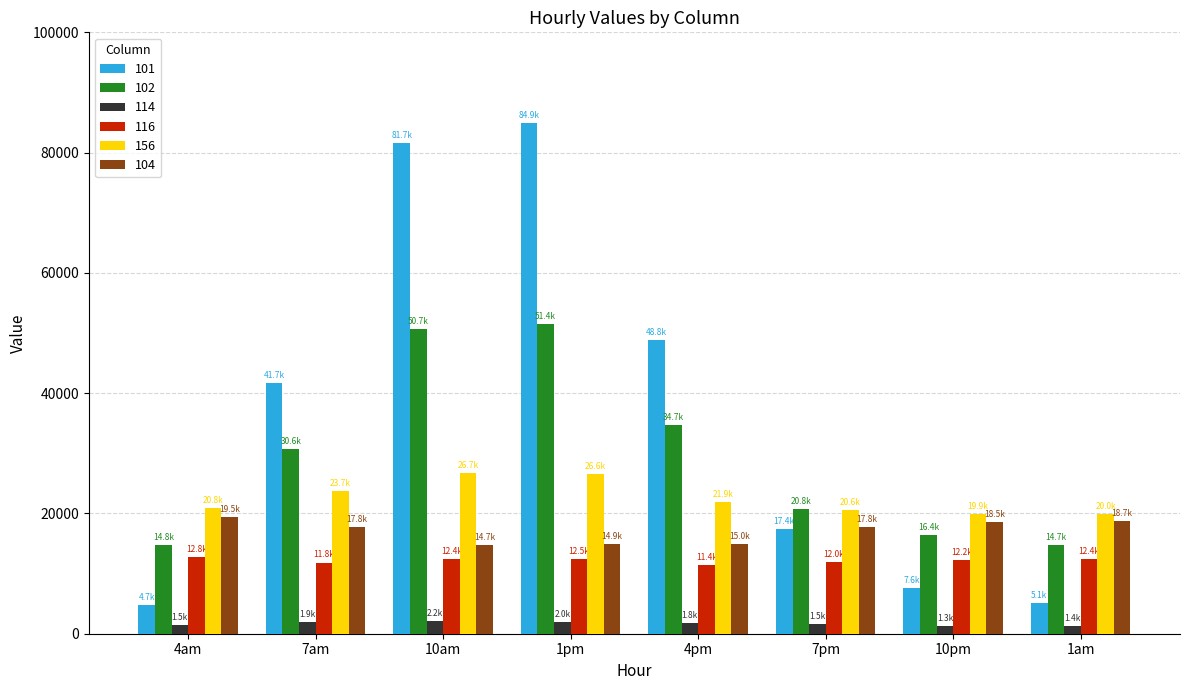

The value of 156 at 7am is 5799.5. True or false?

False